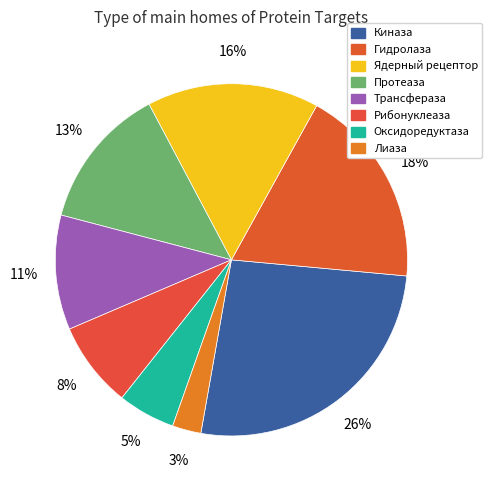

How many slices are in this pie chart?

8